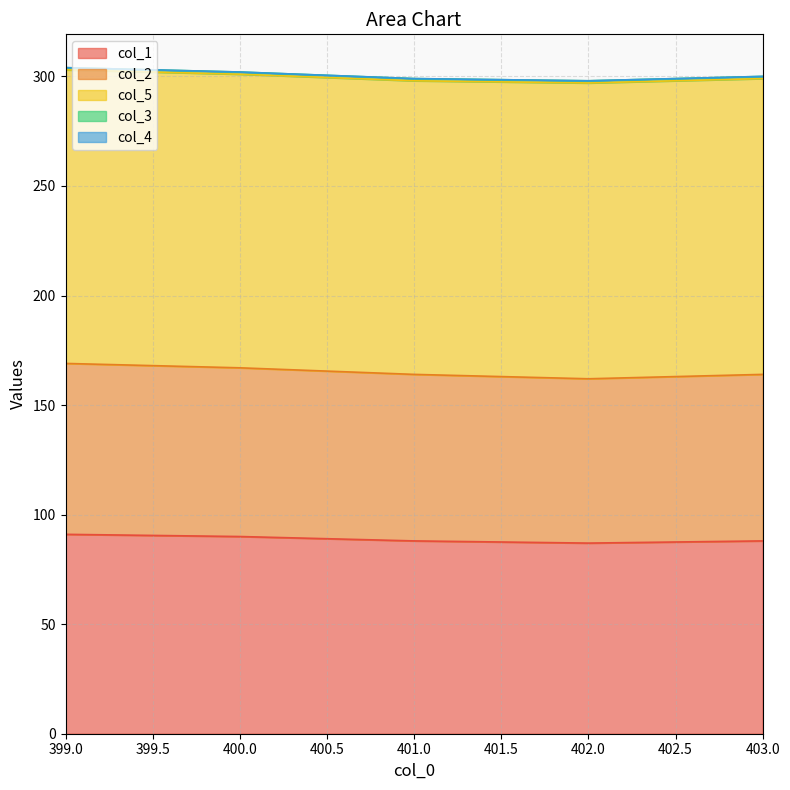

How many categories are shown in the chart?

5